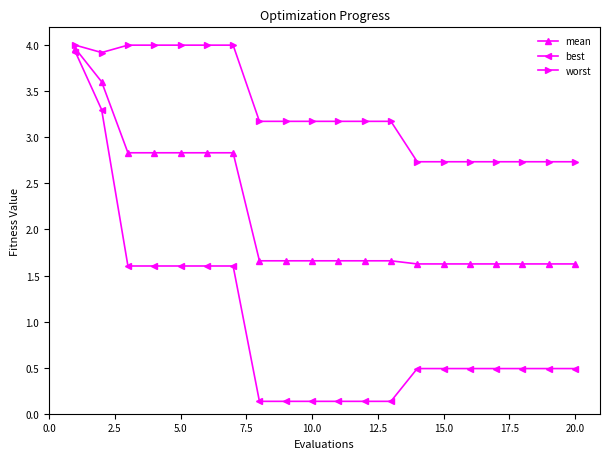

What is the value of the best point at the 4th from the left?

1.6